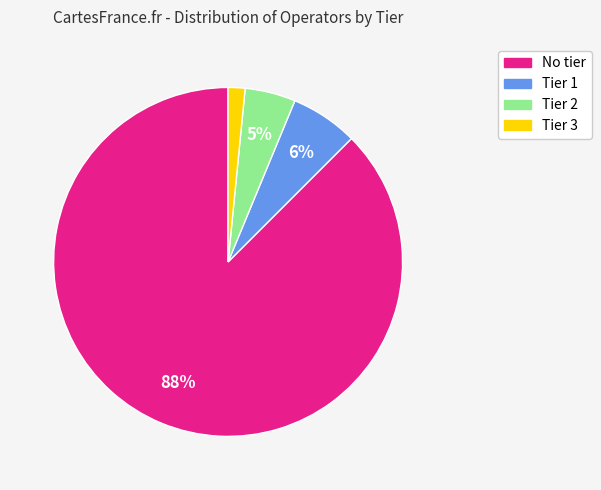

Do Tier 2 and No tier together represent more than half of the pie?

Yes